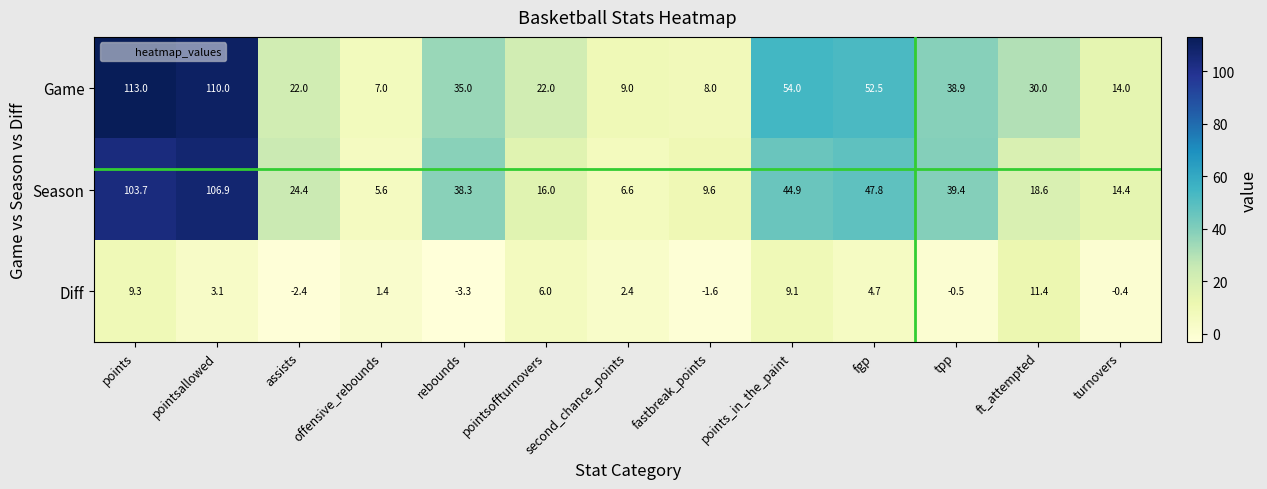

What is the total value across all series at assists?

44.0